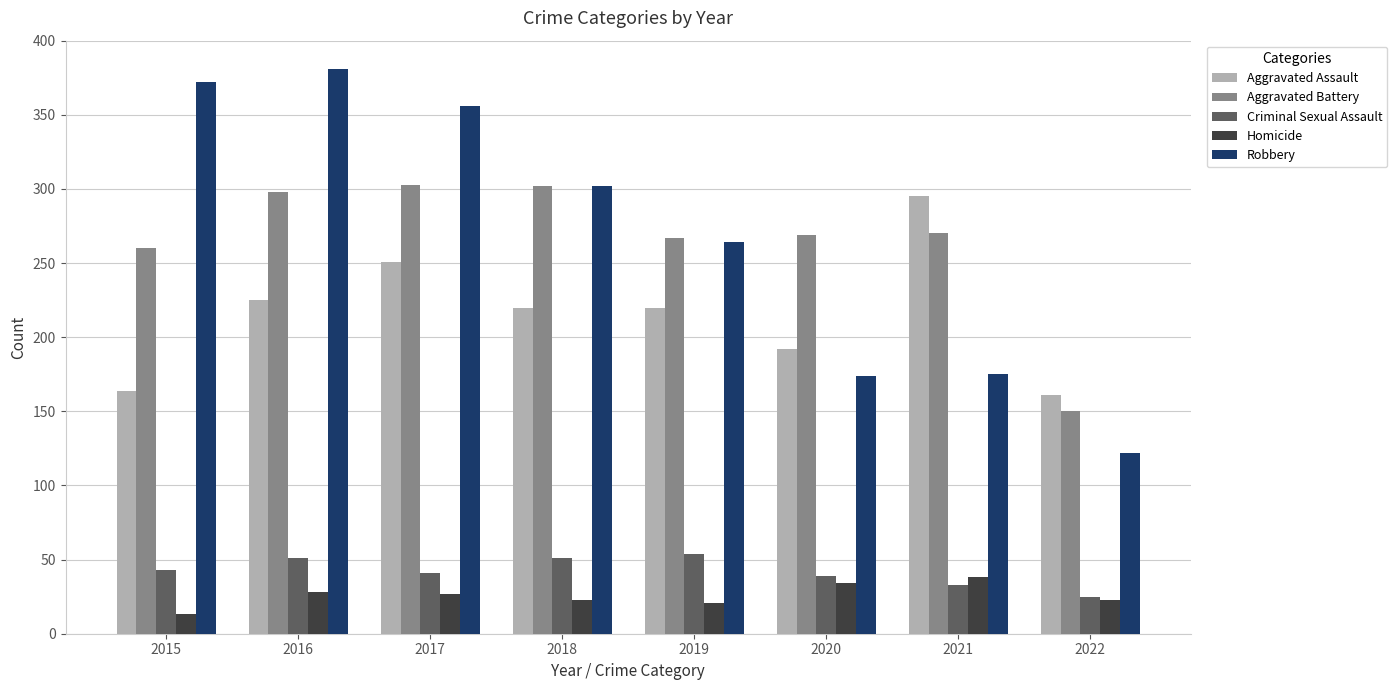

Does the chart contain any negative values?

No